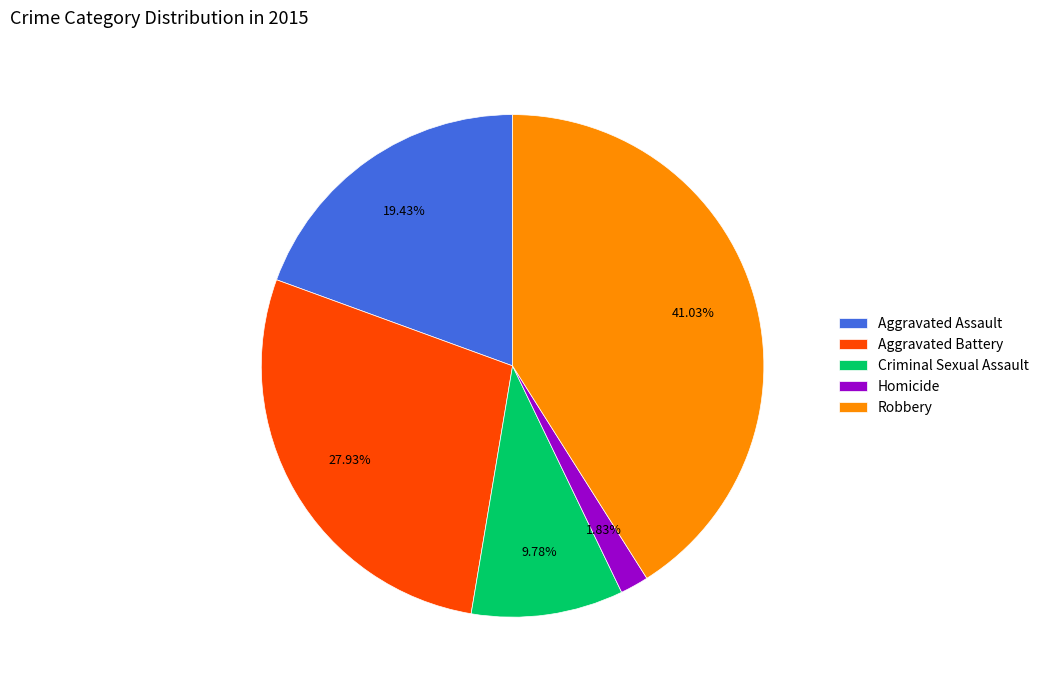

Does Robbery represent more than half of the total?

No